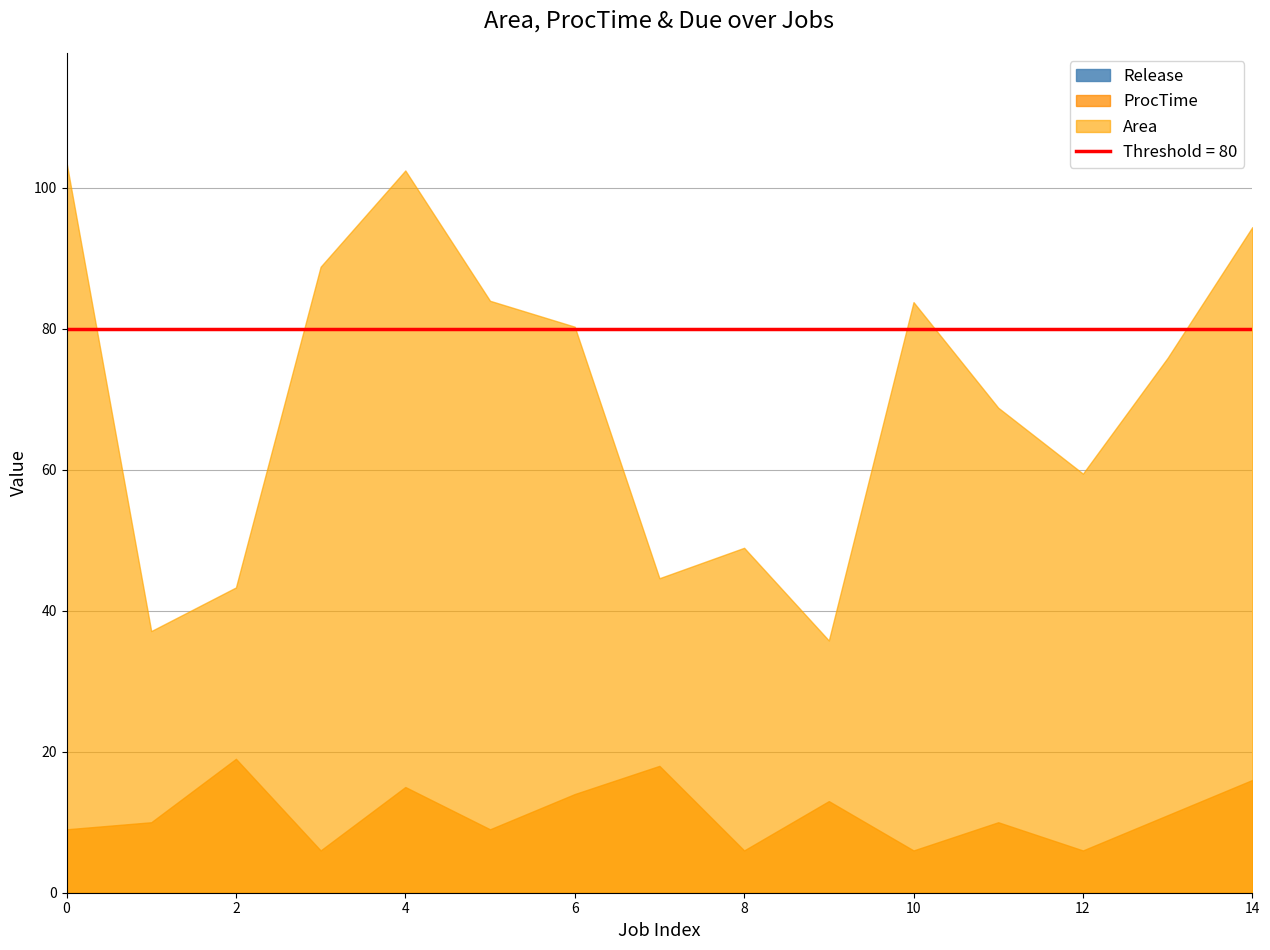

True or false: Area and Due intersect in this chart.

False